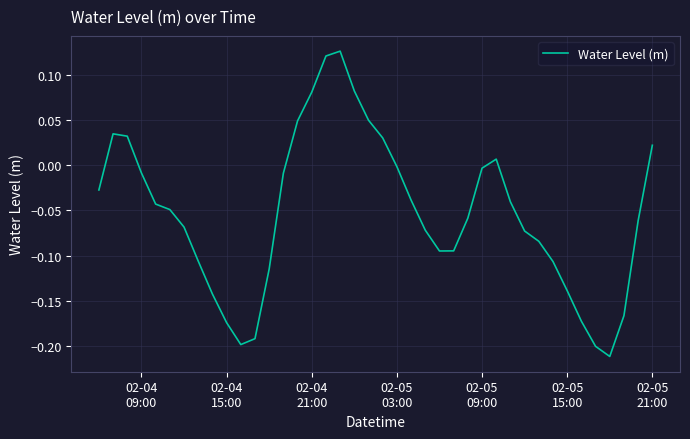

How many negative values are there?

29